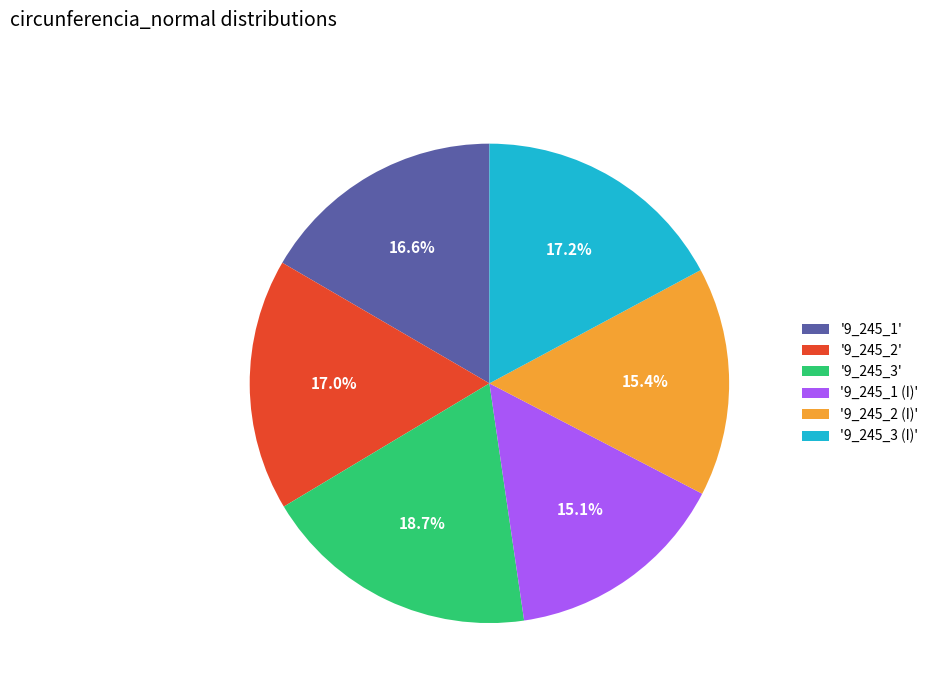

Is there any slice that represents more than half of the pie?

No